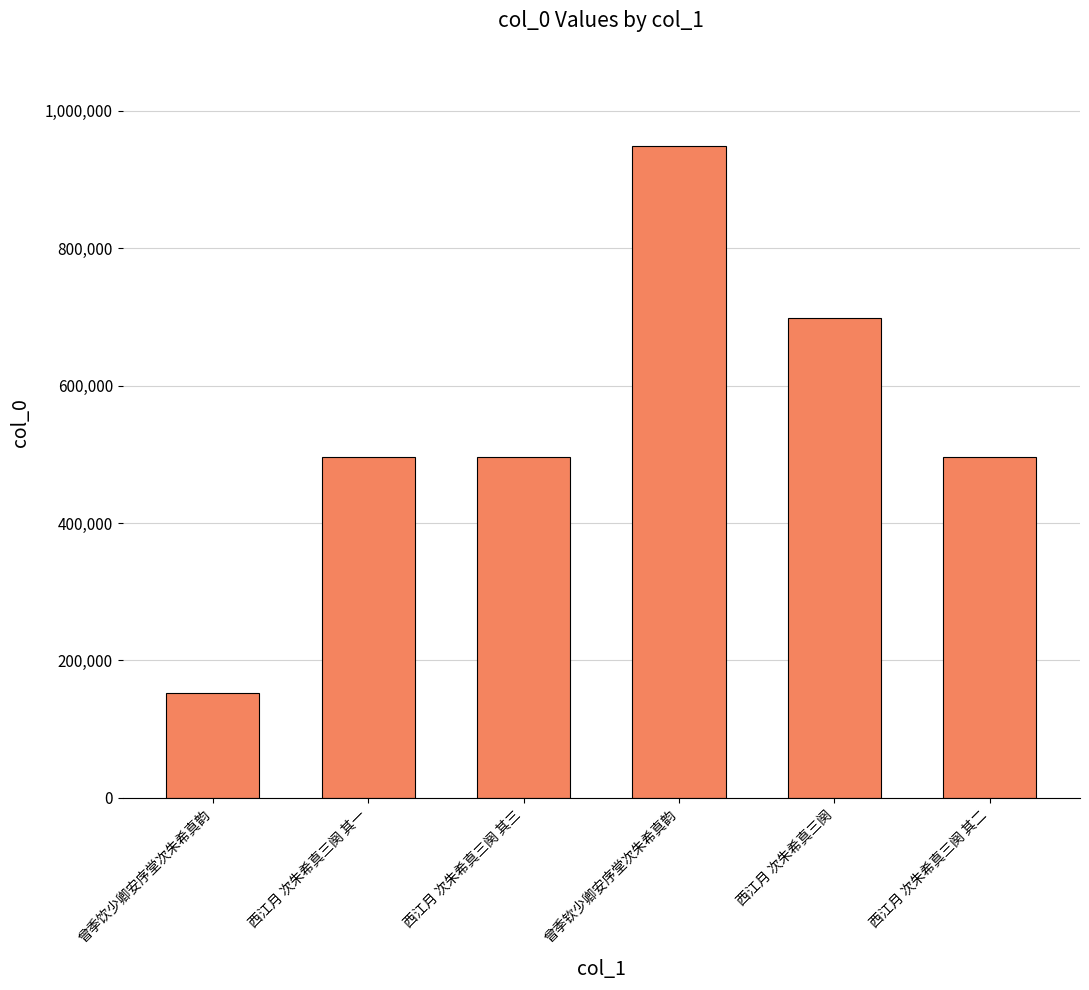

What is the ratio of the value at 曾季钦少卿安序堂次朱希真韵 to the value at 西江月 次朱希真三阕?

1.4